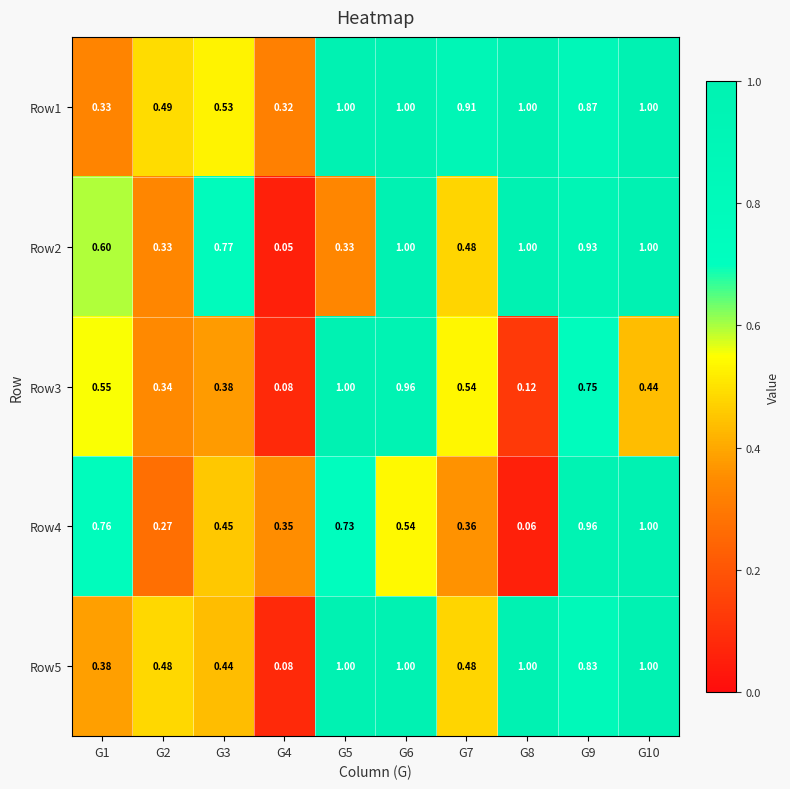

Is the value of Row5 at G1 greater than the value of Row1 at G1?

Yes